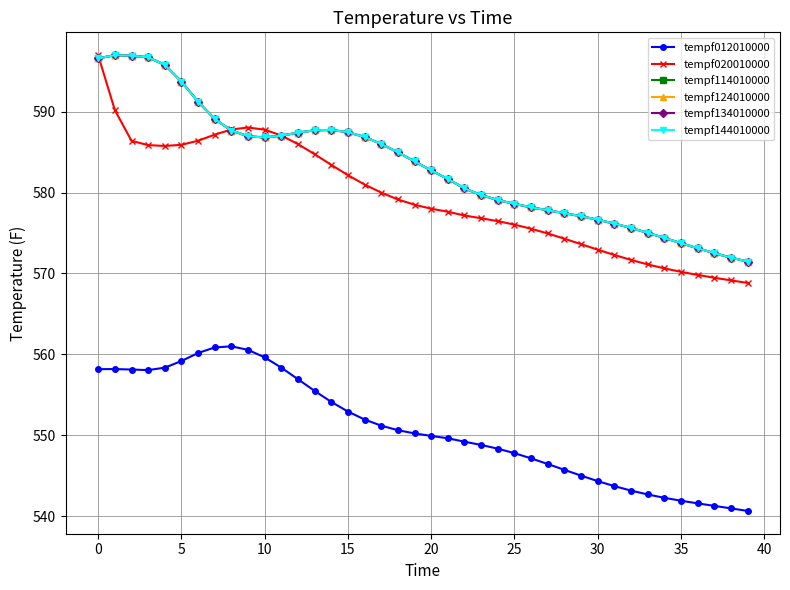

Is this an area chart (filled region under the line)?

No